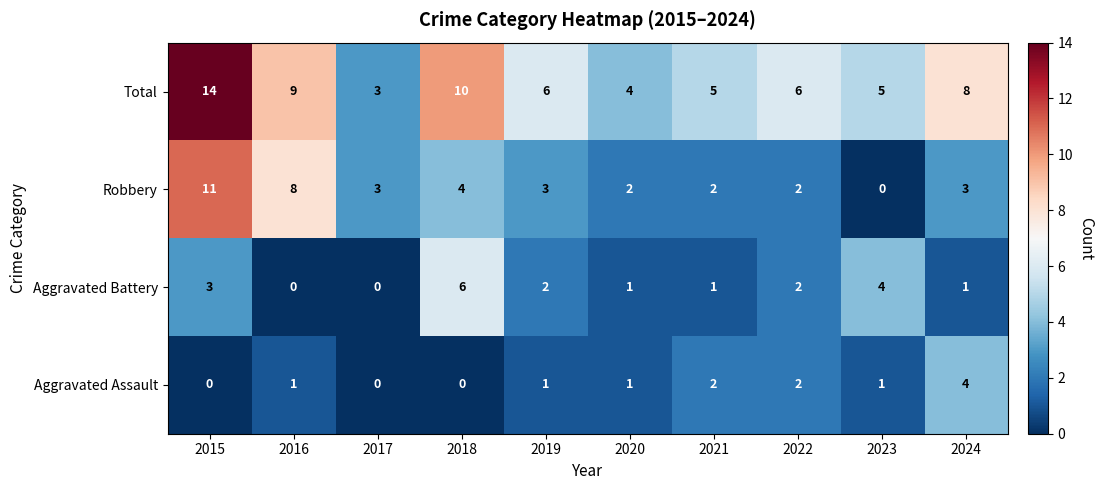

How many Aggravated Battery values are between 1 and 3?

6